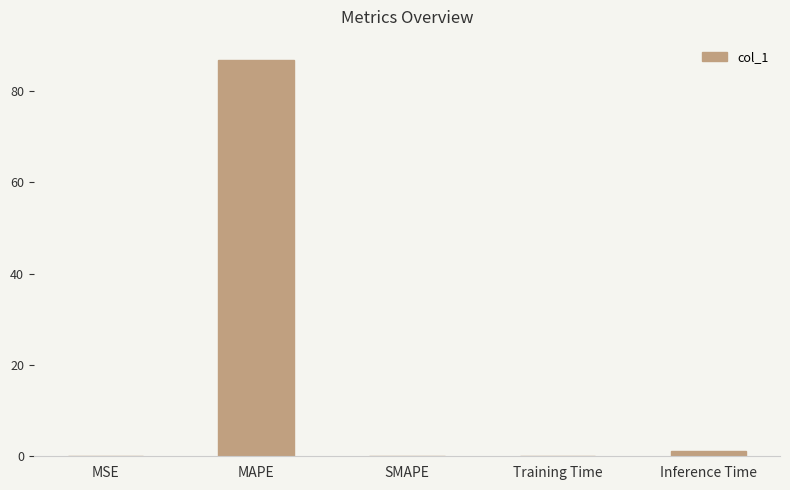

What is the sum of all values?

88.0